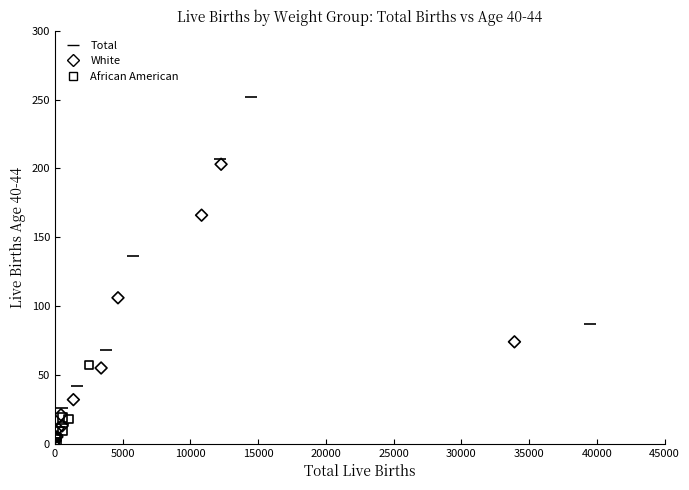

Which series reaches the maximum Y coordinate?

Total